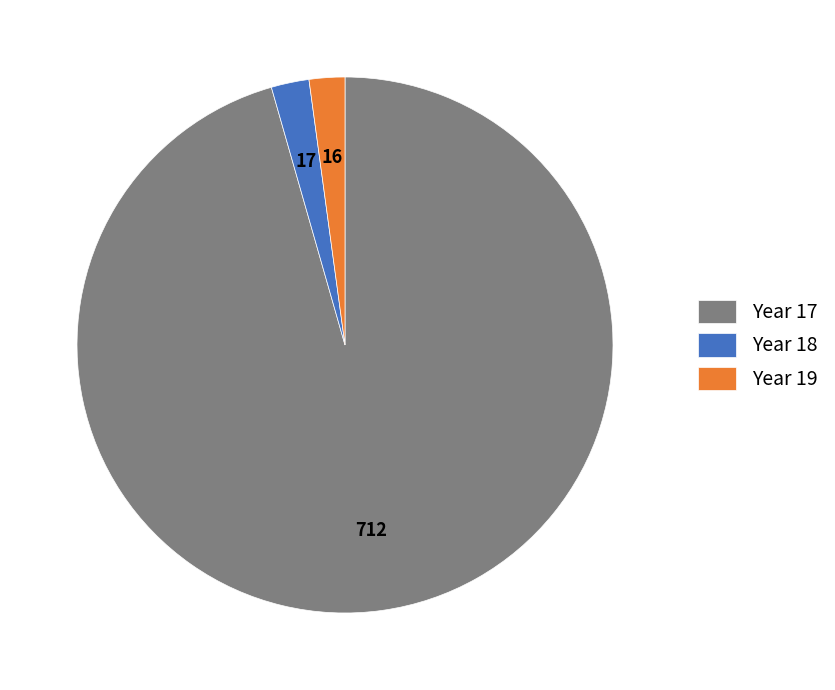

Count the number of slices in the pie.

3